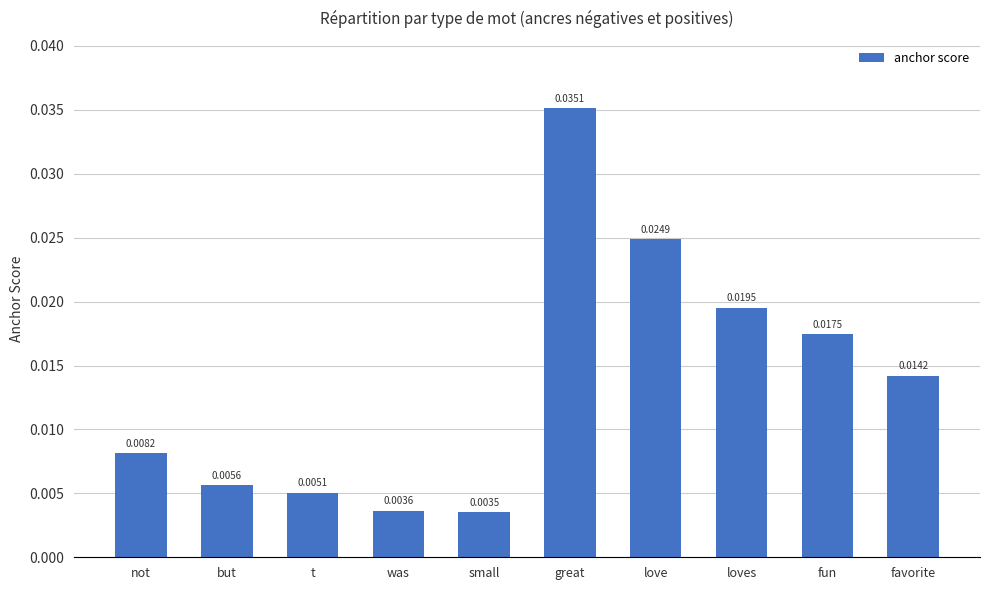

What is the sum of all values?

0.1